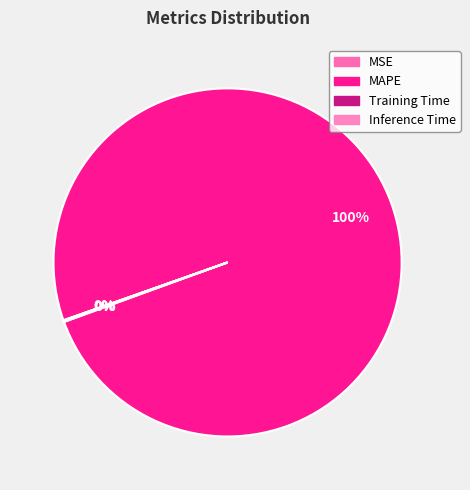

Which slice is the smallest?

MSE